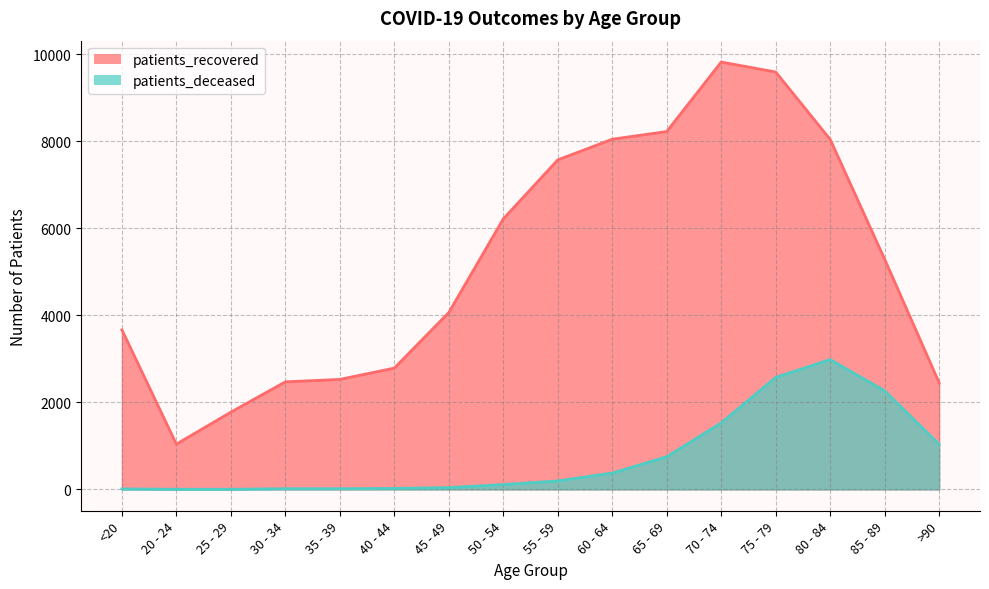

Reading left to right, list all the values displayed in this chart.

patients_recovered: 3665	1039	1774	2470	2526	2786	4062	6213	7569	8044	8220	9817	9588	8040	5287	2449
patients_deceased: 11	3	3	15	15	22	41	110	194	375	750	1527	2572	2982	2264	1036